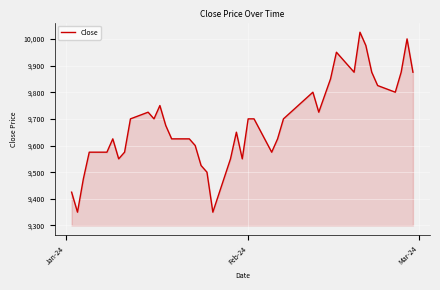

Does the chart display data point markers on the line(s)?

No